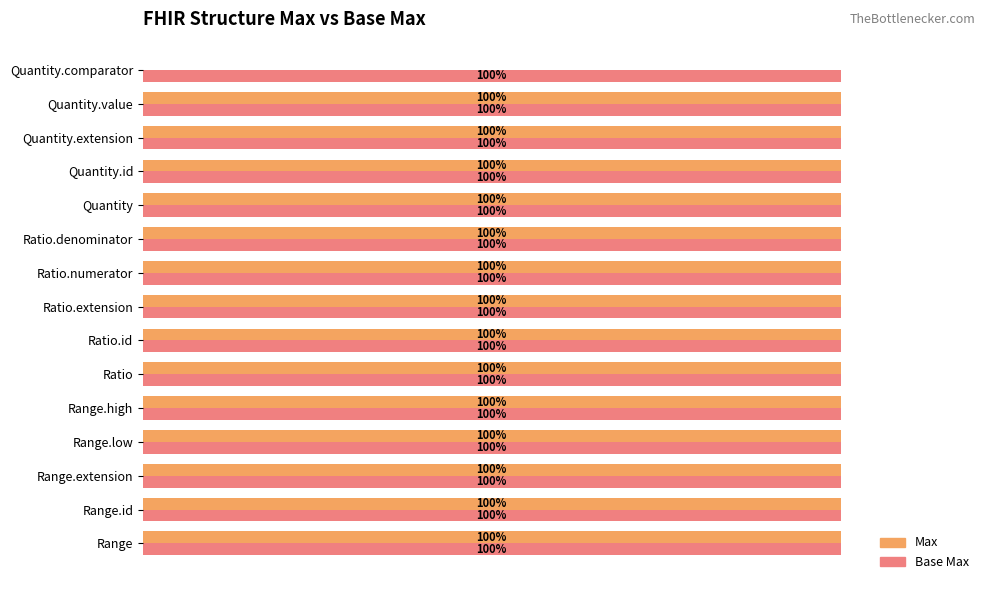

Is the value of Base Max at Ratio.denominator greater than the value of Max at Quantity.comparator?

Yes